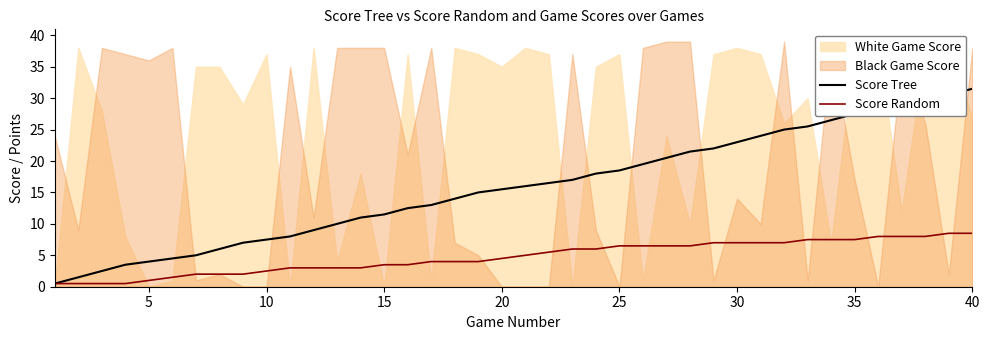

The value of Score Random at 30 is 9.5. True or false?

False